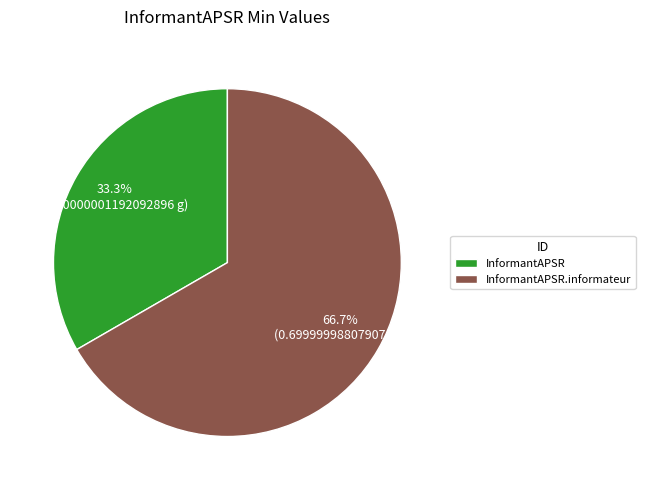

To the nearest percent, what percentage of the pie is InformantAPSR.informateur?

67%